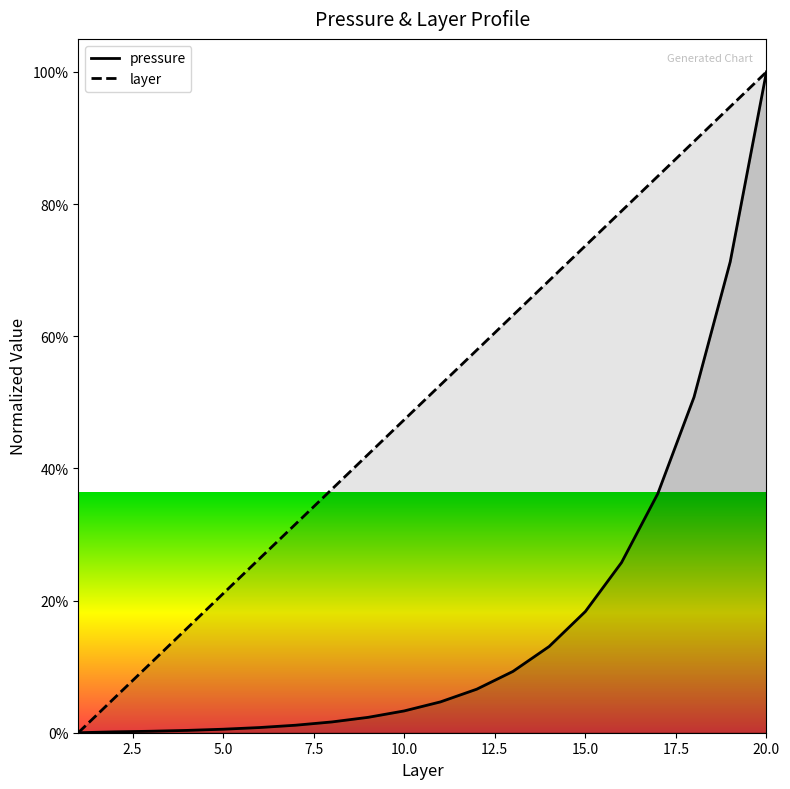

True or false: pressure and layer intersect in this chart.

False